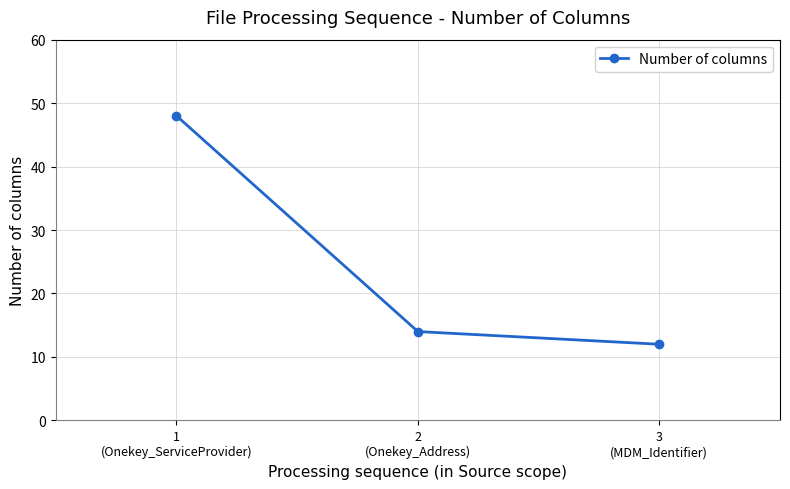

At which category does the chart reach its peak across all series?

1
(Onekey_ServiceProvider)